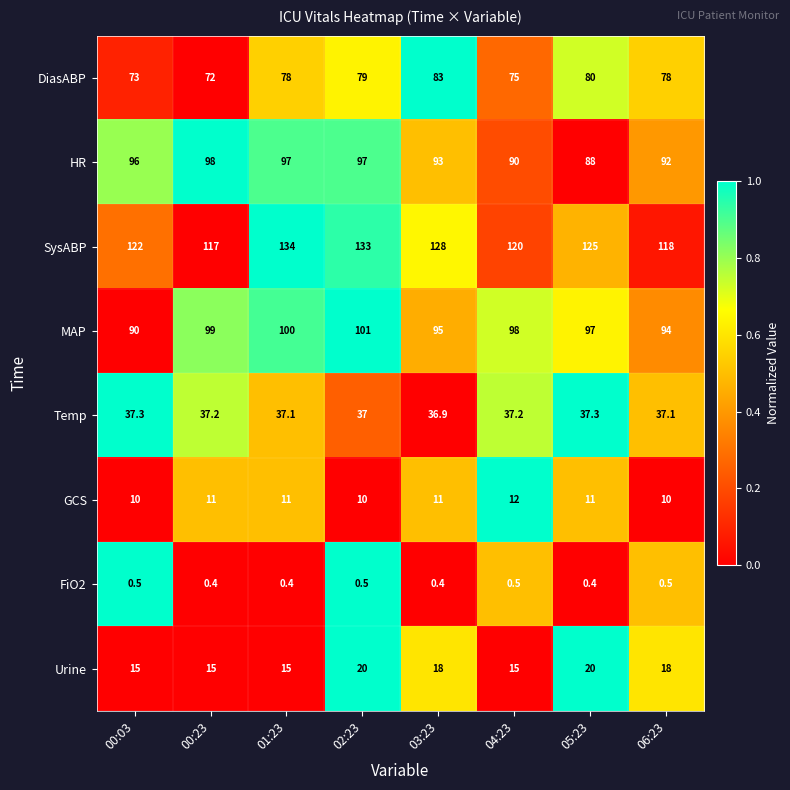

Which series has the largest range (max minus min)?

SysABP